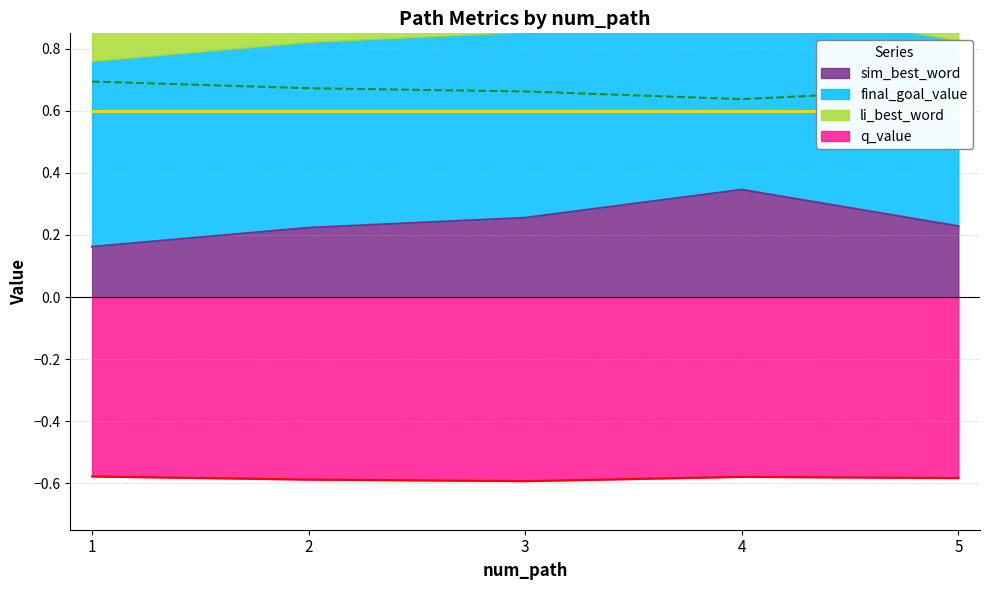

True or false: sim_best_word has a value of 0.5 at 4.

False